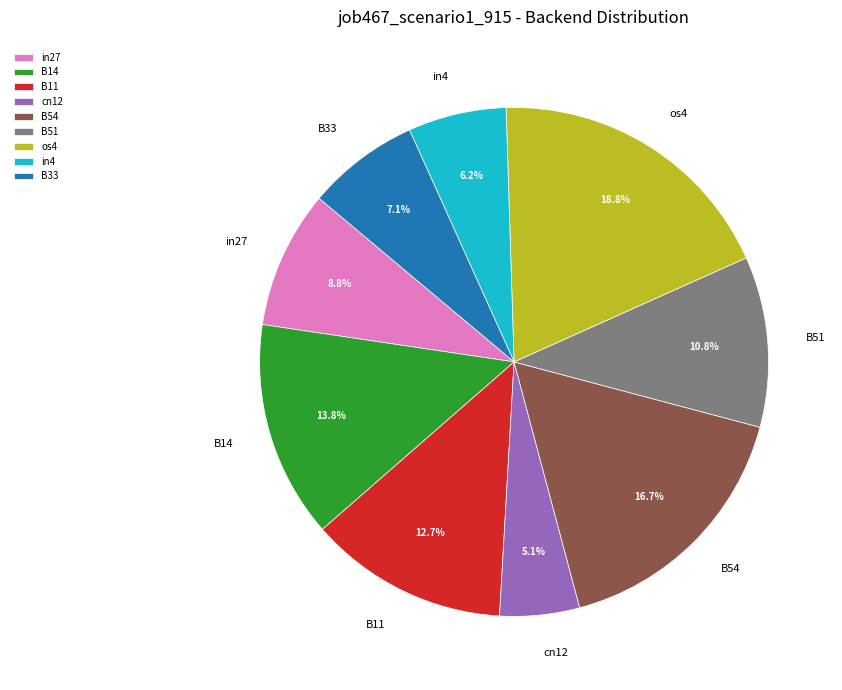

True or false: B33 accounts for 7% of the total.

True